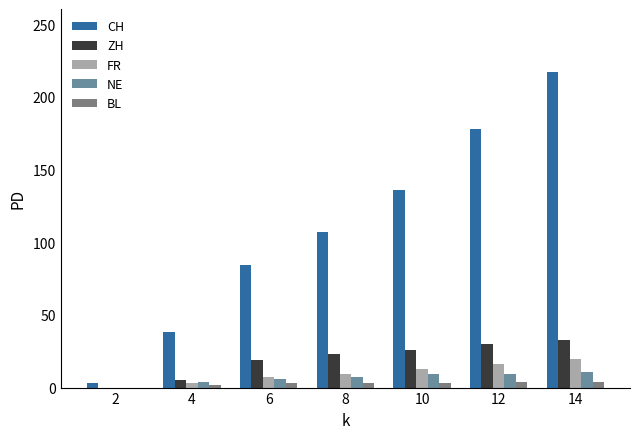

What is the sum of all NE values?

46